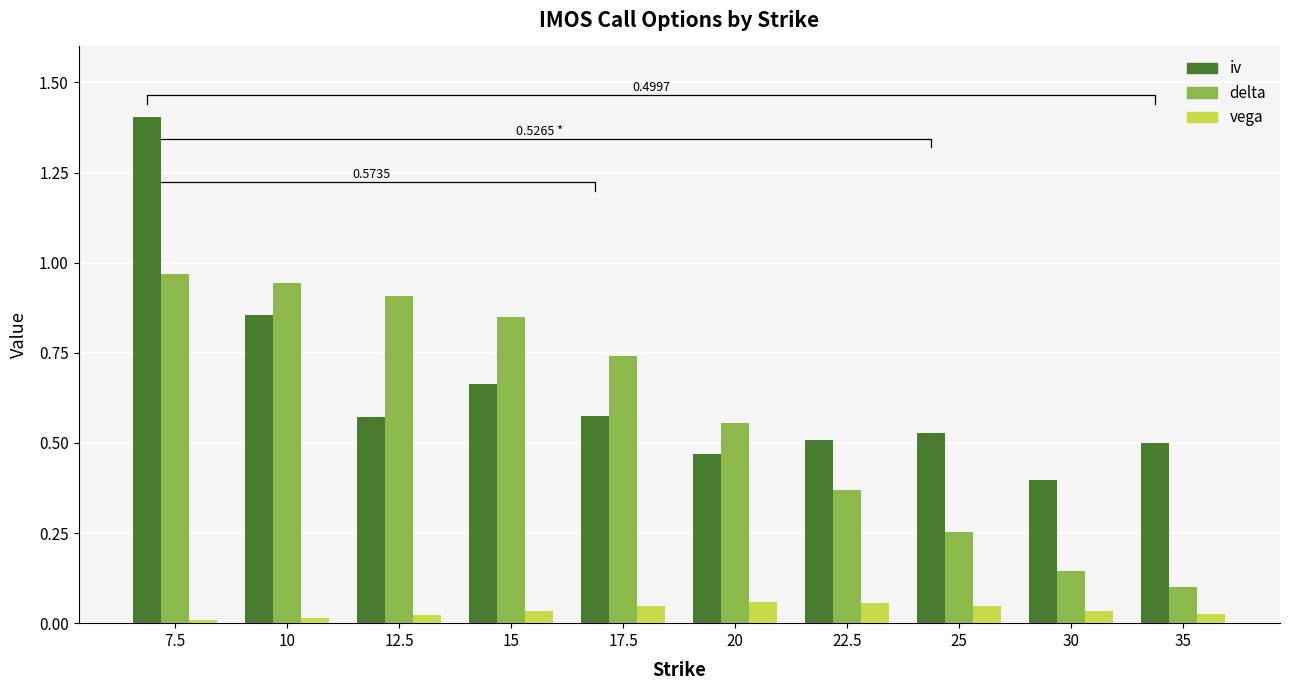

Which has a higher value, 22.5 or 10?

10